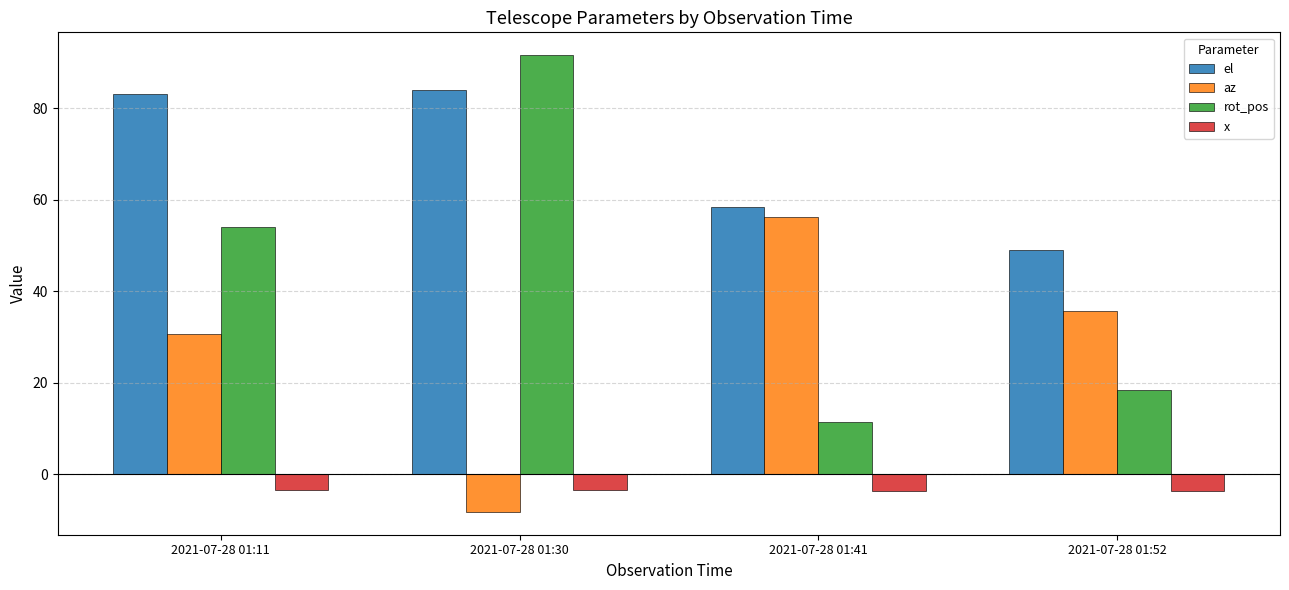

How many series are shown in this chart?

4